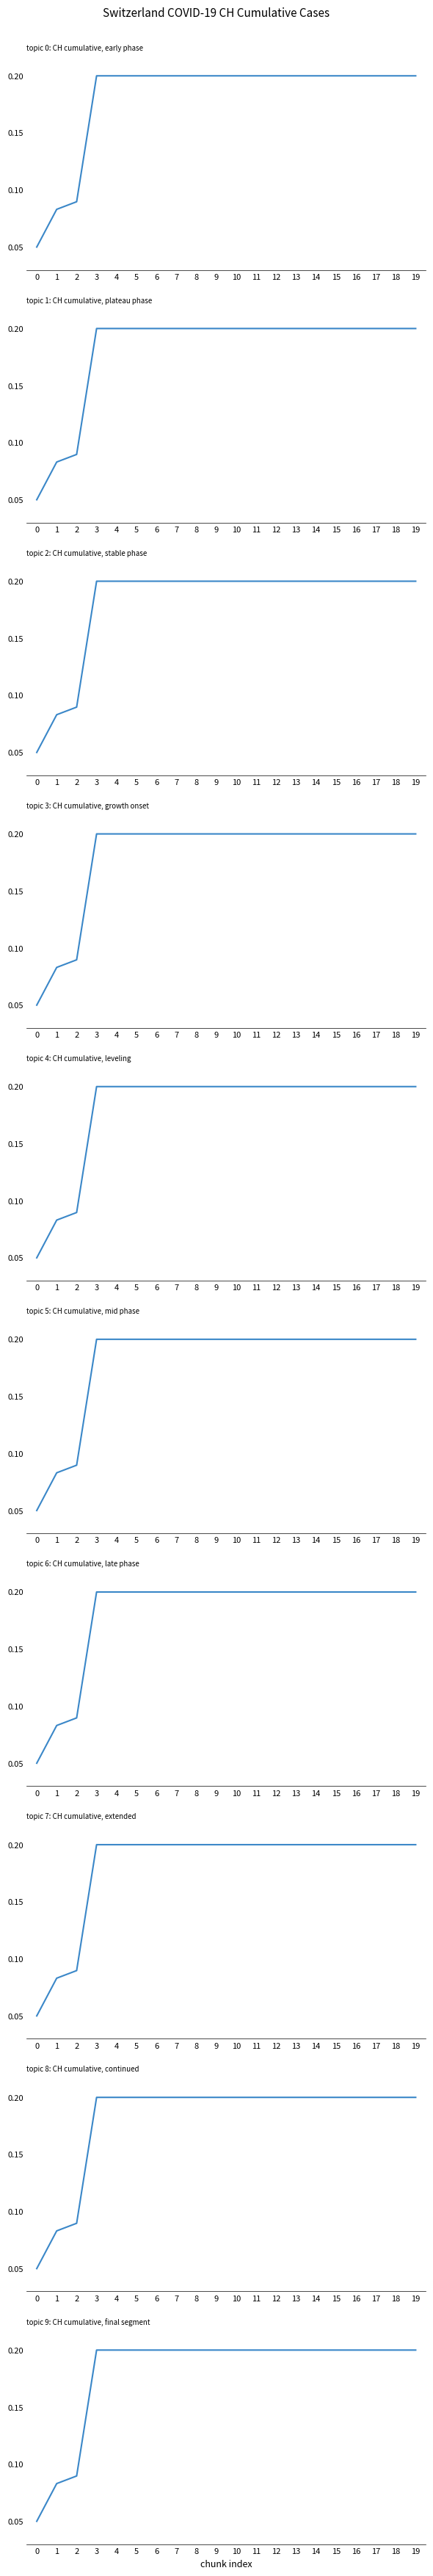

Rank the categories by value from lowest to highest.

0, 1, 2, 3, 4, 5, 6, 7, 8, 9, 10, 11, 12, 13, 14, 15, 16, 17, 18, 19